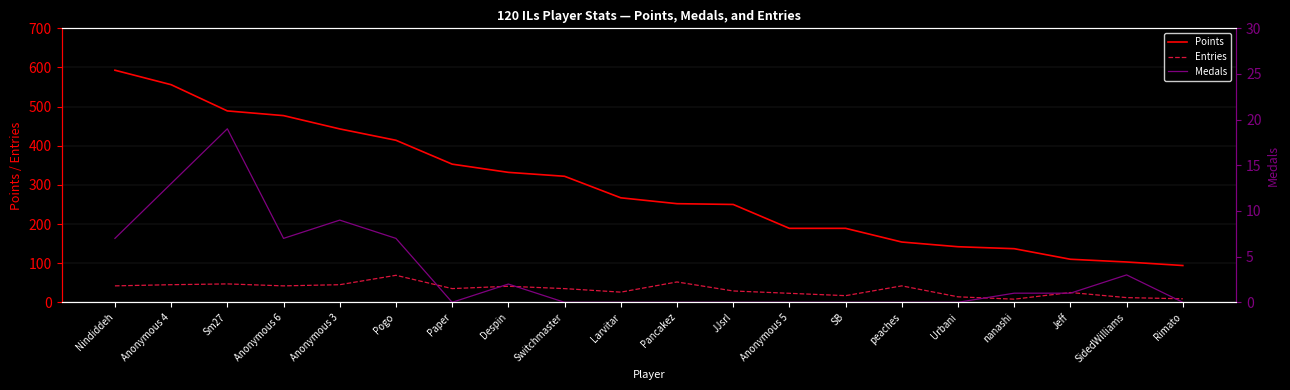

In Entries, how many points are lower than both neighbors (excluding endpoints)?

5